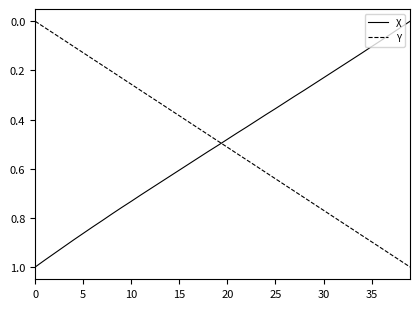

True or false: X and Y intersect in this chart.

True